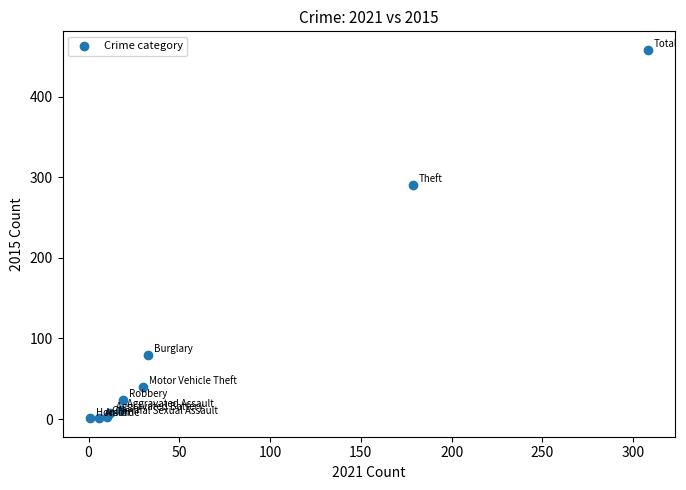

What Y value in the scatter plot is closest to 229?

290